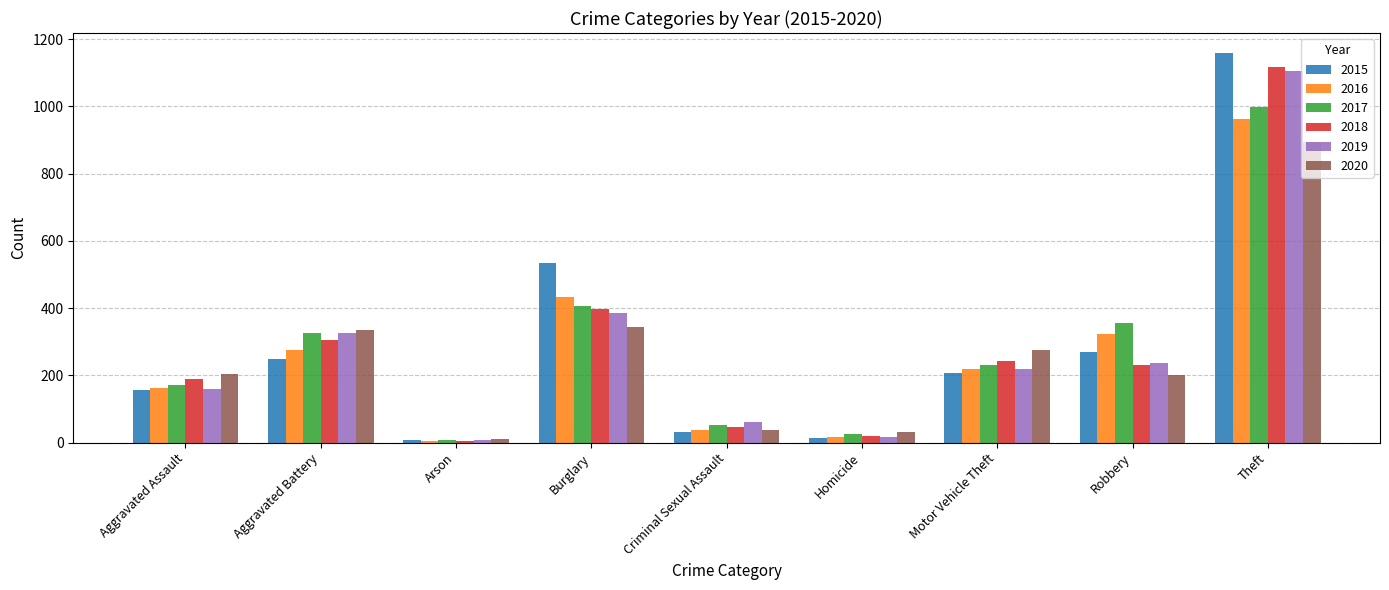

At how many categories does at least one series exceed 991?

1